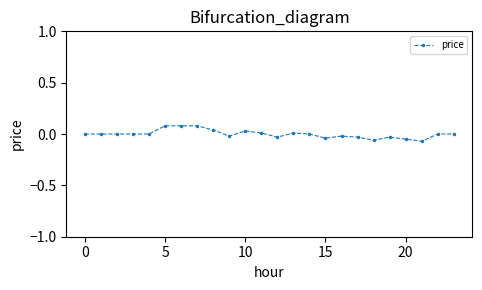

How many series are shown in this chart?

1